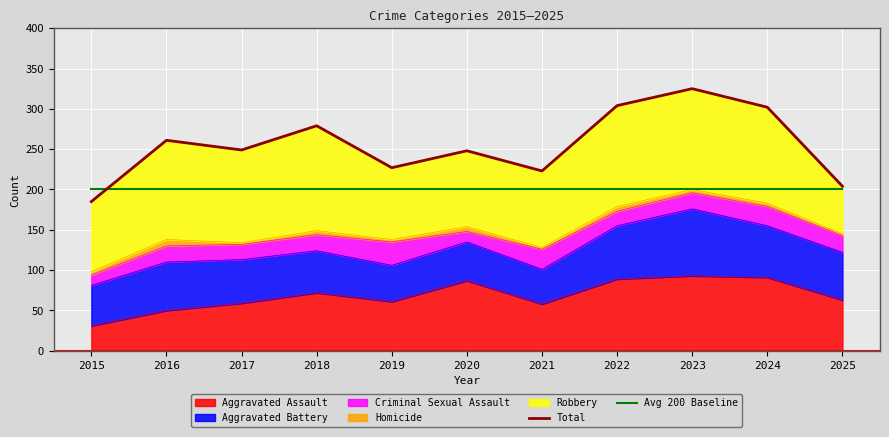

At which category is the sum across all series the highest?

2023